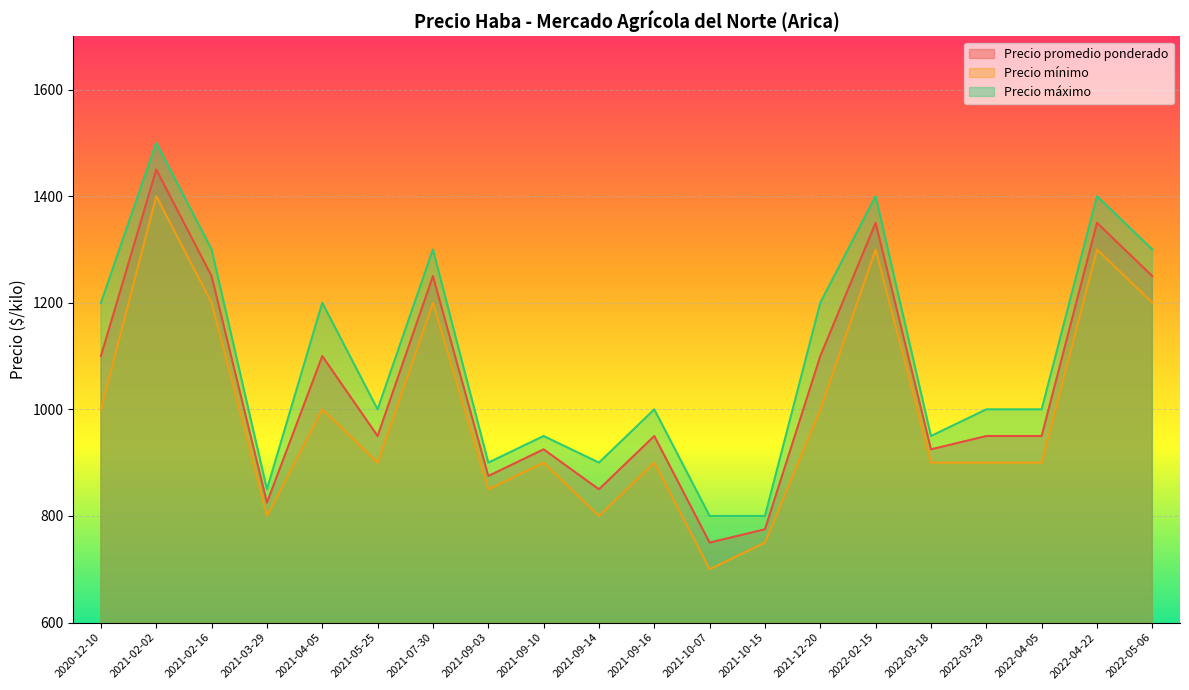

What is the difference between the second highest and second lowest values in the Precio máximo series?

600